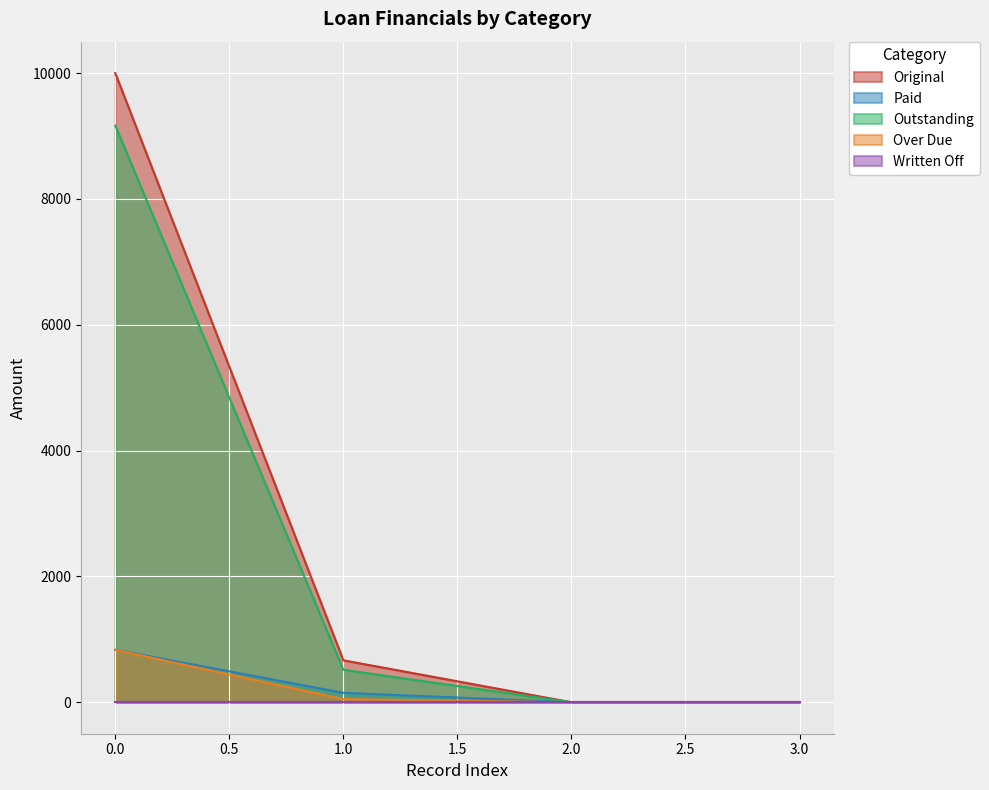

True or false: Outstanding has a value of 2143.3 at 0.0.

False